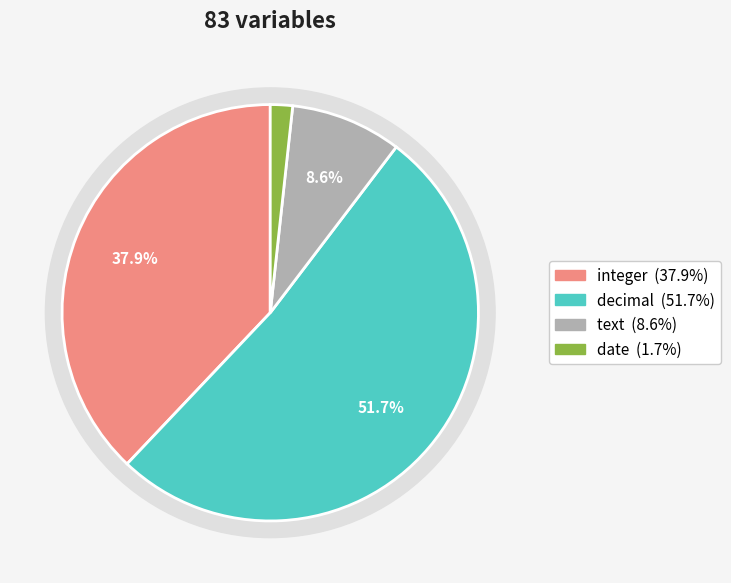

What is the change in value from decimal to text?

-25